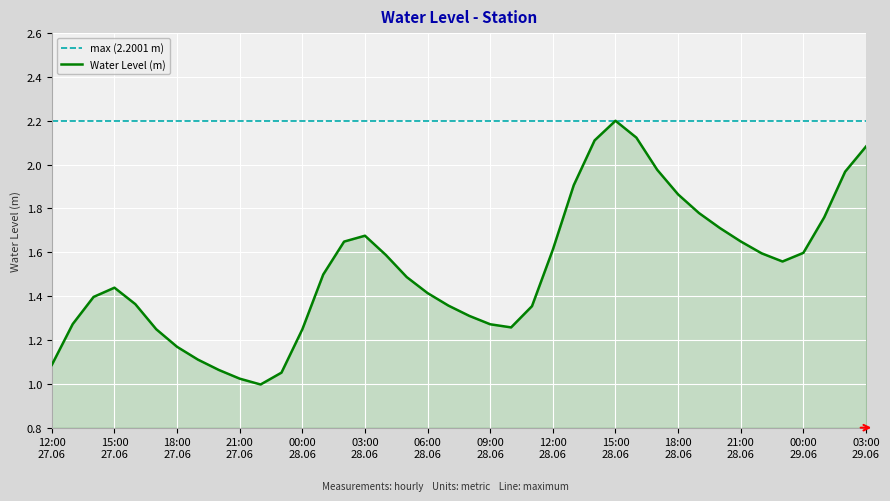

What is the maximum value for Water Level (m)?

2.2